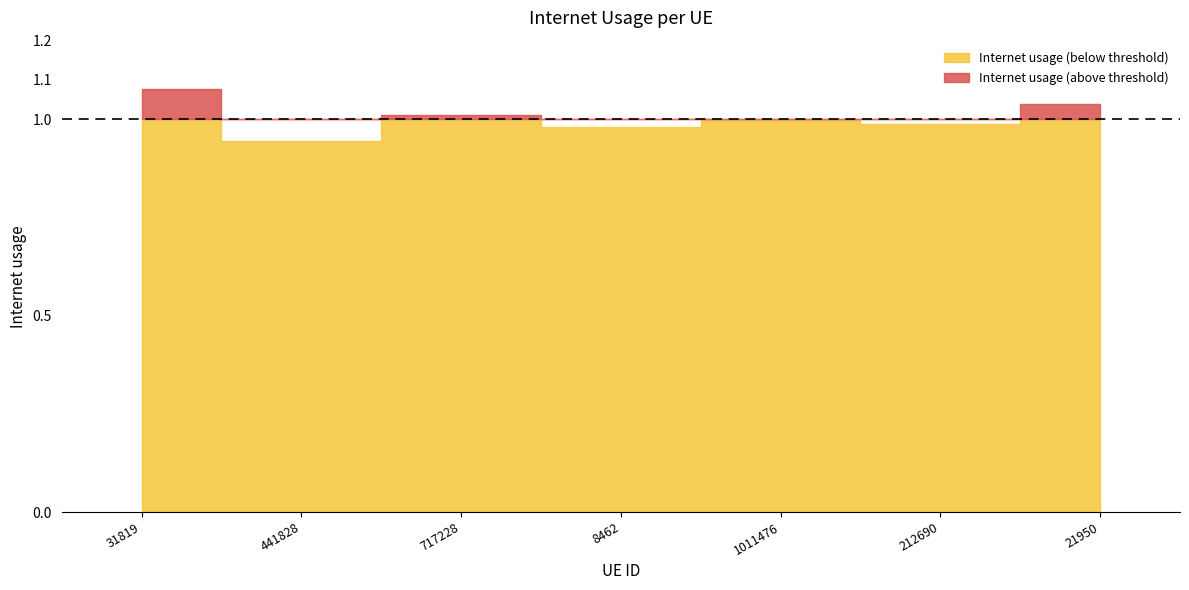

How many lines are shown in the chart?

1